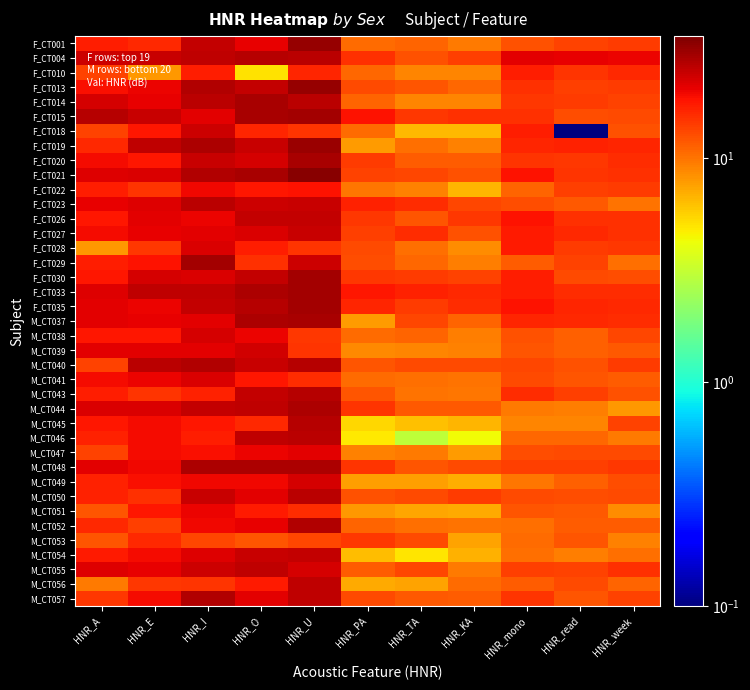

List the series in order of their peak value, highest first.

F_CT021, F_CT001, F_CT013, F_CT019, F_CT035, F_CT015, F_CT030, F_CT033, F_CT029, F_CT014, F_CT020, M_CT037, M_CT048, M_CT044, M_CT052, M_CT057, M_CT040, M_CT045, F_CT004, M_CT043, M_CT046, F_CT023, M_CT050, M_CT055, M_CT056, M_CT054, F_CT026, F_CT027, F_CT018, M_CT039, M_CT038, M_CT049, M_CT041, F_CT028, M_CT047, M_CT051, F_CT022, F_CT010, M_CT053